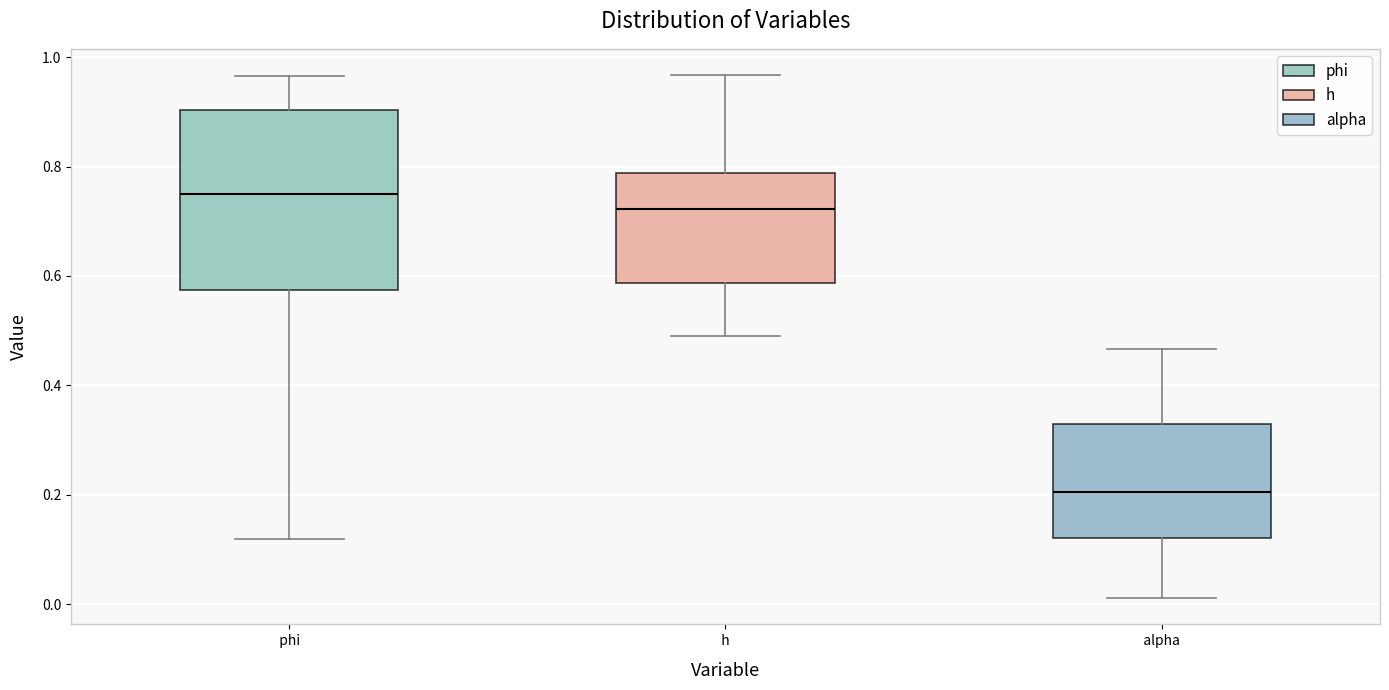

Reading left to right, read every box against the y-axis: the position of its median line, the range the box covers, and the ends of its whiskers. The values are not printed on the chart, so give them approximately, as read against the axis.

phi: median 0.74, box 0.58 to 0.90, whiskers 0.12 to 0.96
h: median 0.72, box 0.58 to 0.78, whiskers 0.48 to 0.96
alpha: median 0.20, box 0.12 to 0.32, whiskers 0.02 to 0.46